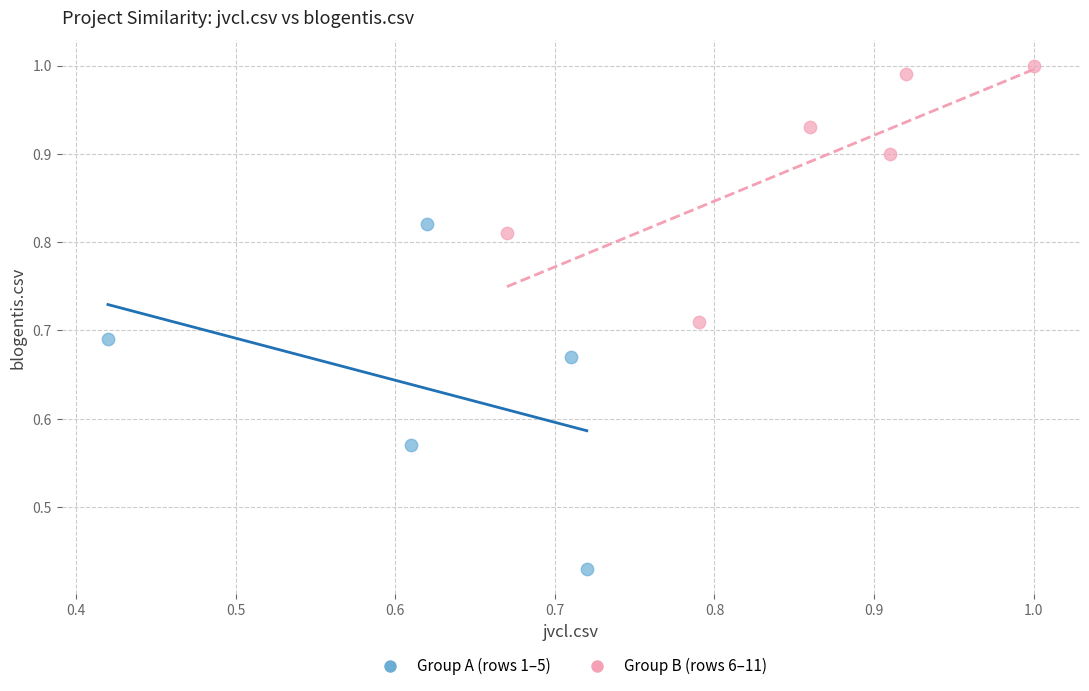

Which series contains the lowest Y value?

Group A (rows 1–5)